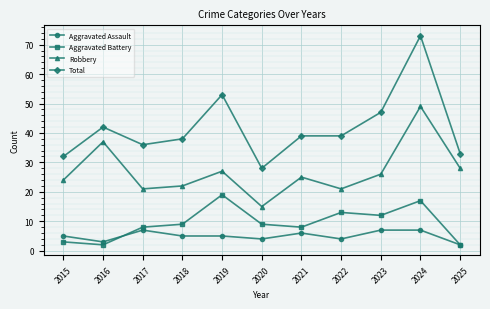

What is the spread (max minus min) of values at 2025?

31